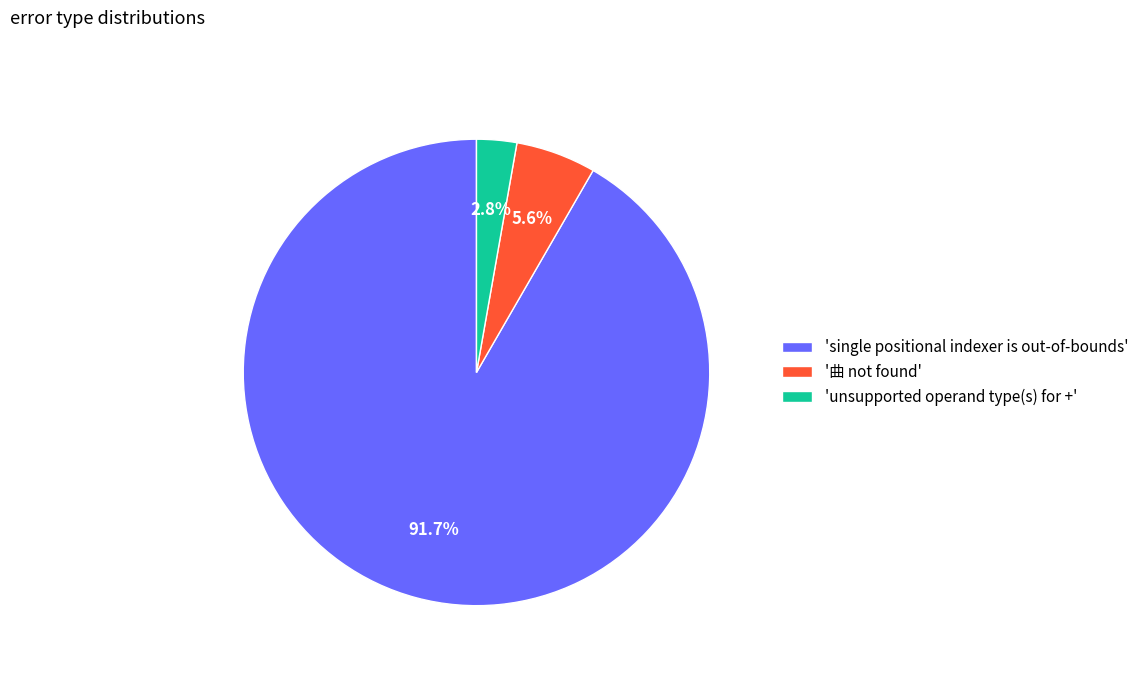

What percentage is NOT represented by '曲 not found'?

94.4%